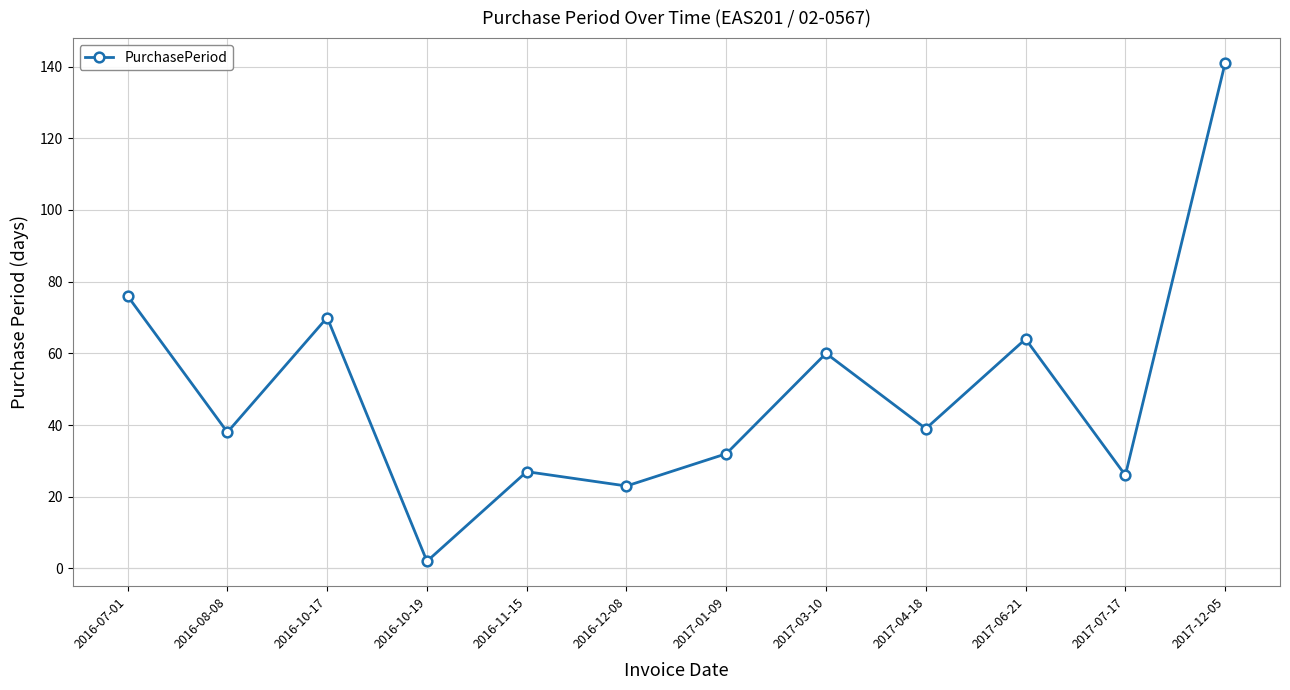

Which has a higher value, 2017-04-18 or 2017-06-21?

2017-06-21